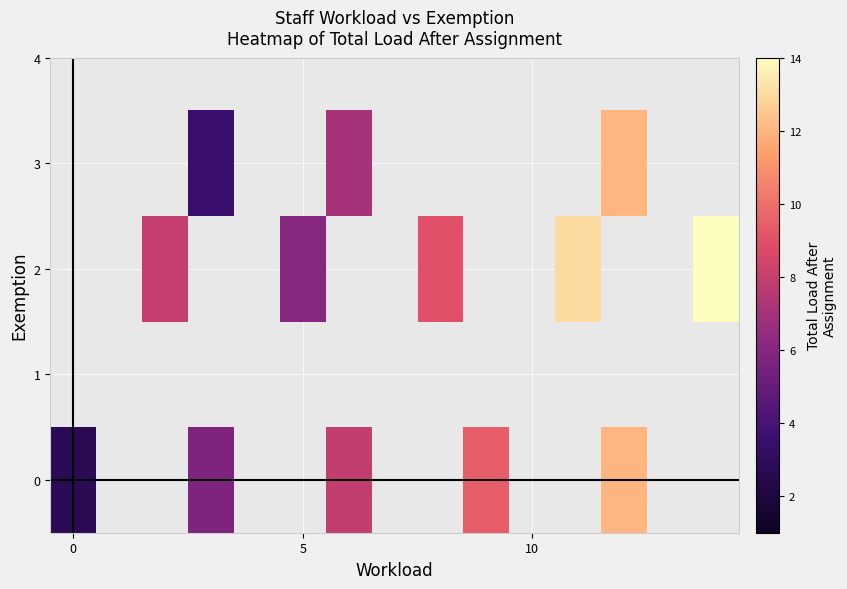

Count the number of categories in the chart.

15